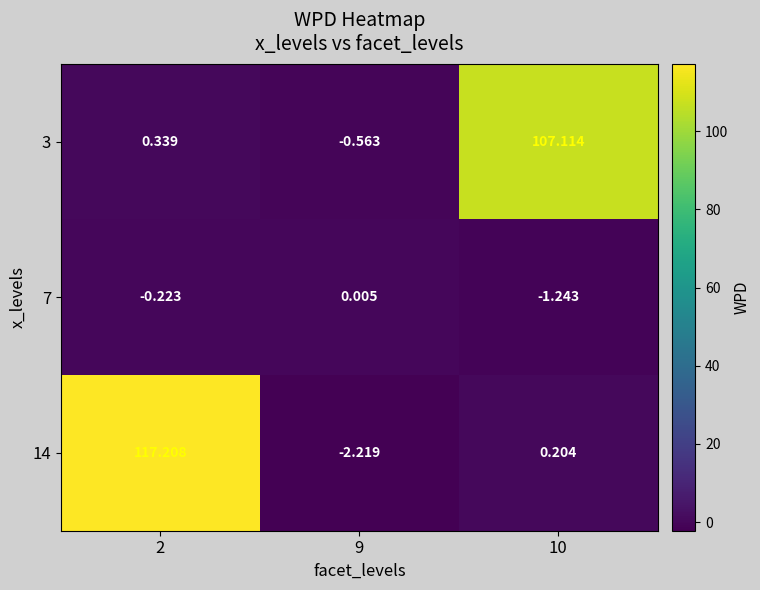

At 10, list the series in order from largest to smallest.

3, 14, 7